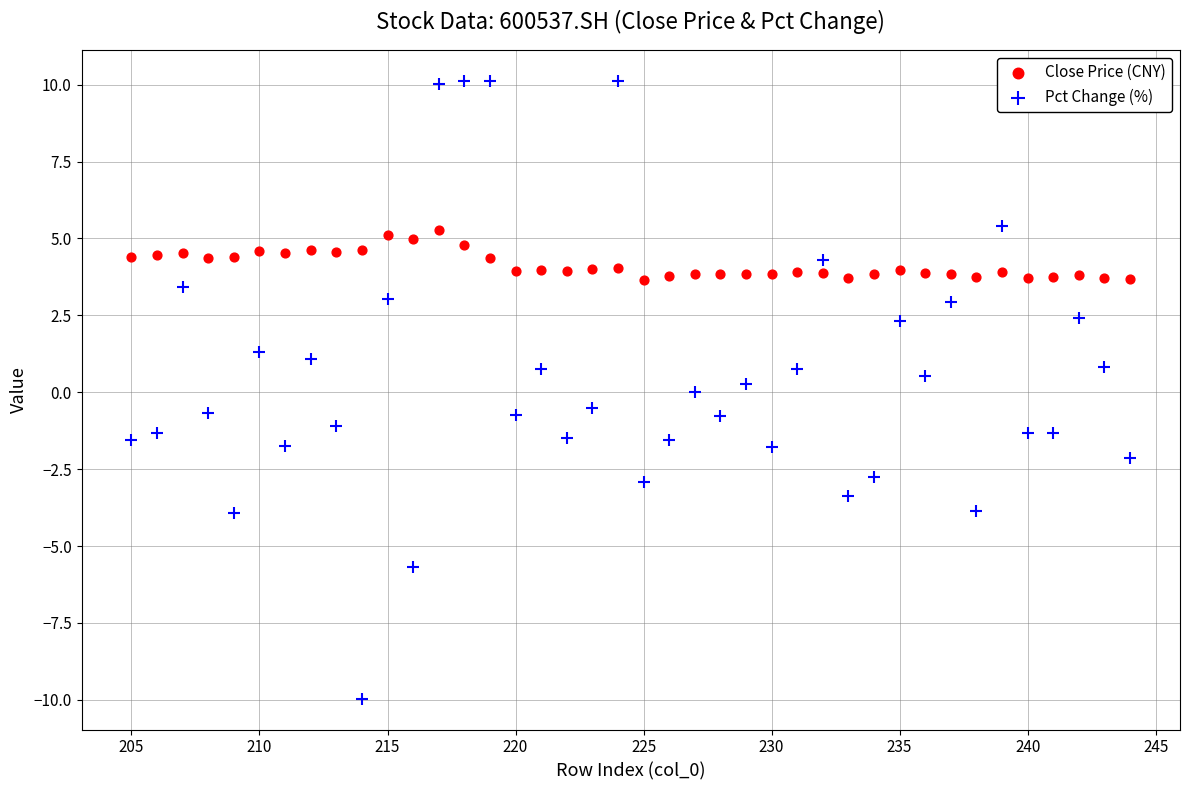

Which series has the largest Y range (max minus min)?

Pct Change (%)